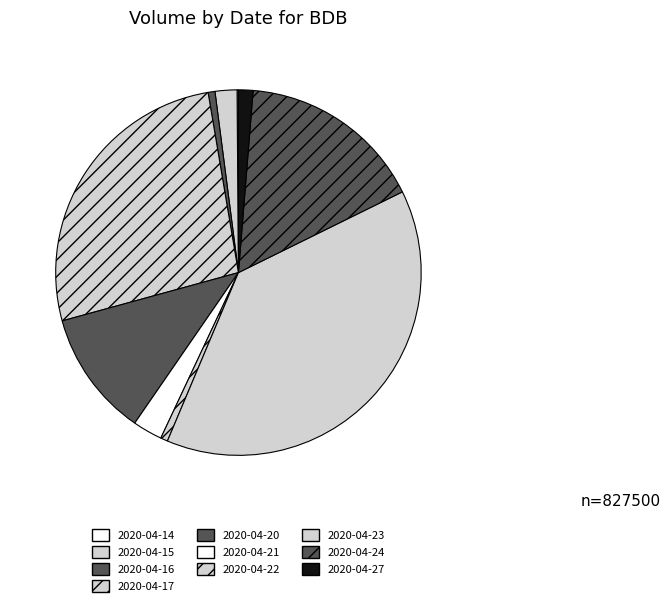

Which slice is the smallest?

2020-04-14